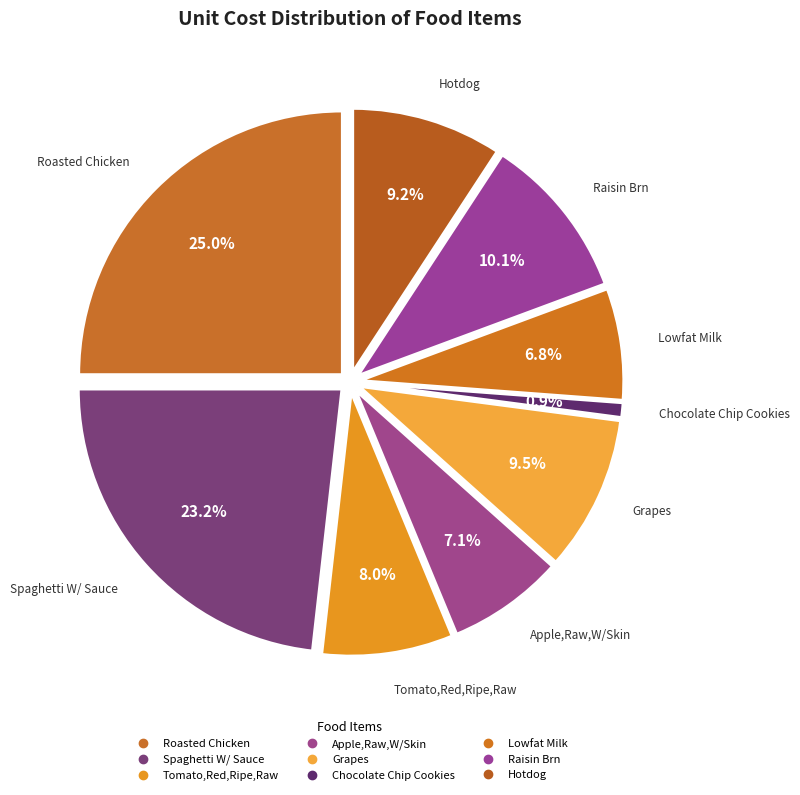

What portion of the pie excludes Tomato,Red,Ripe,Raw?

92.0%